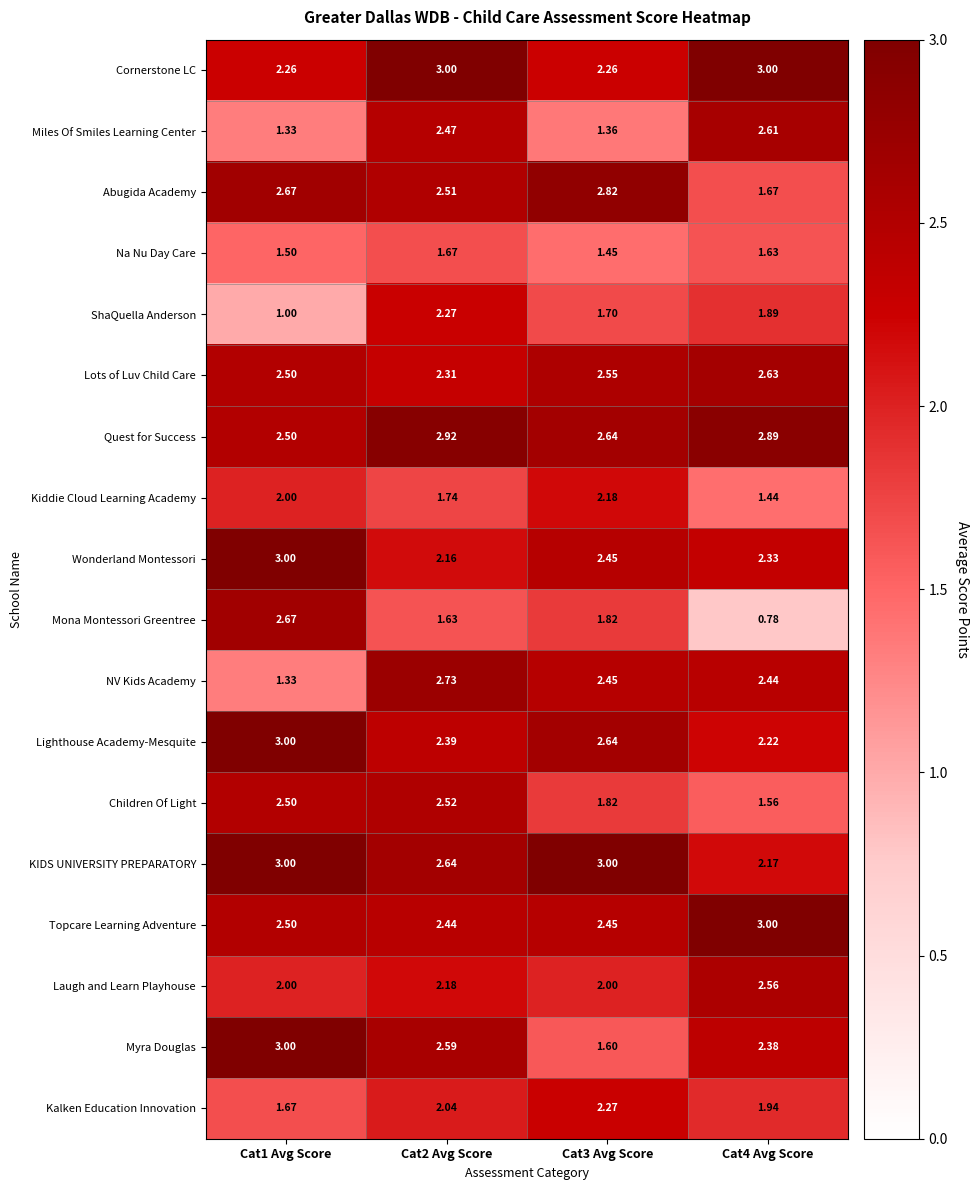

Which series has the largest range (max minus min)?

Mona Montessori Greentree